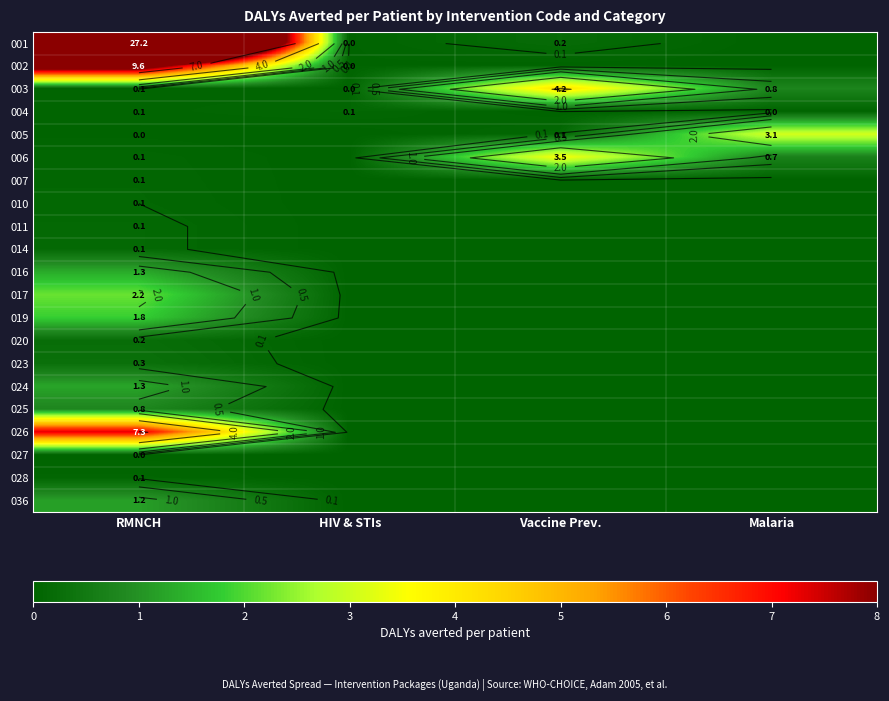

At which label is 007 closest to 0?

HIV & STIs